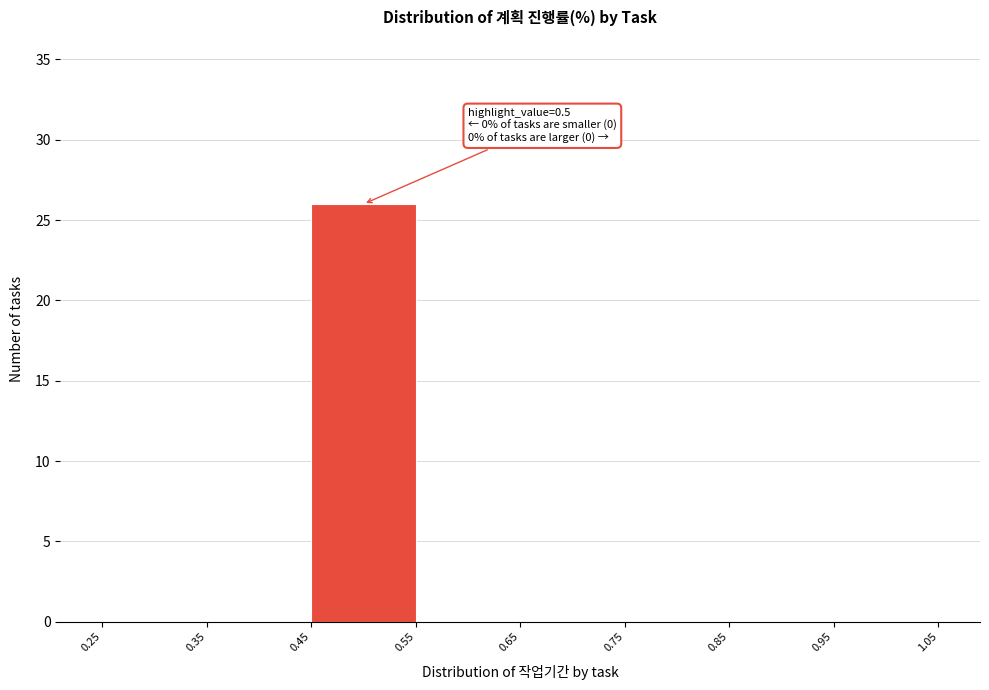

Over which range of the x-axis is the bar tallest?

0.45 to 0.55